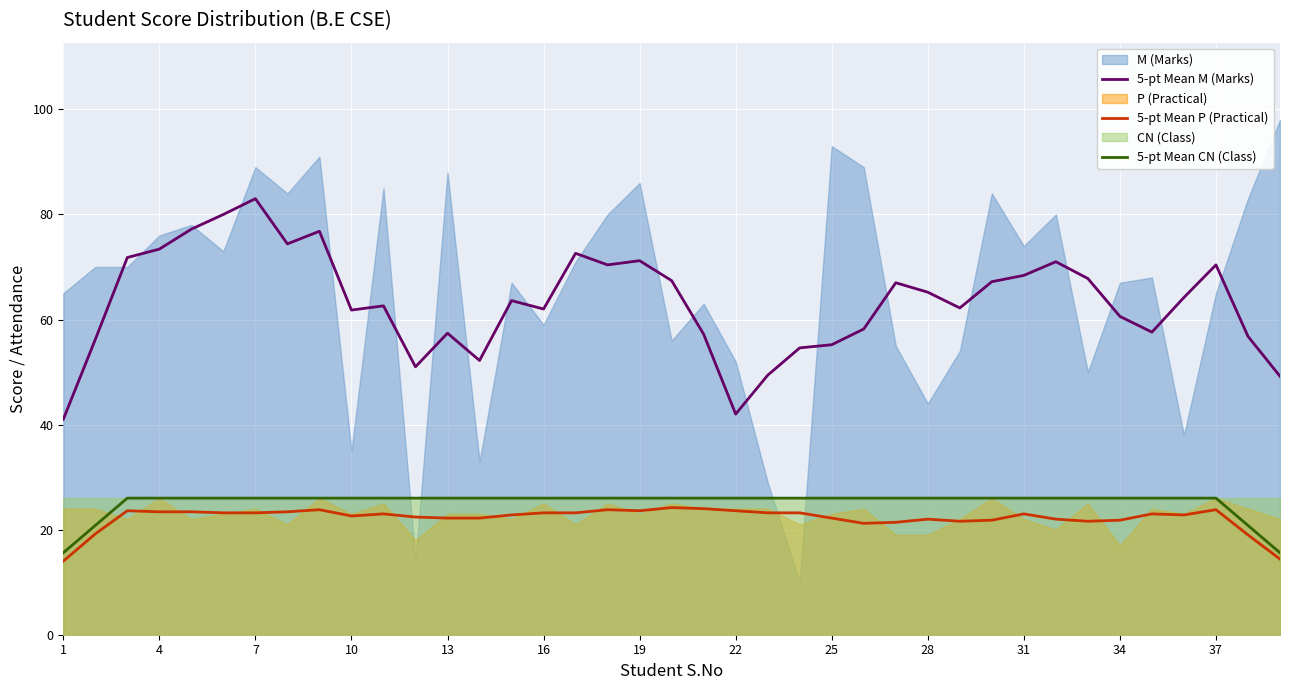

Which series has the largest total across all categories?

5-pt Mean M (Marks)